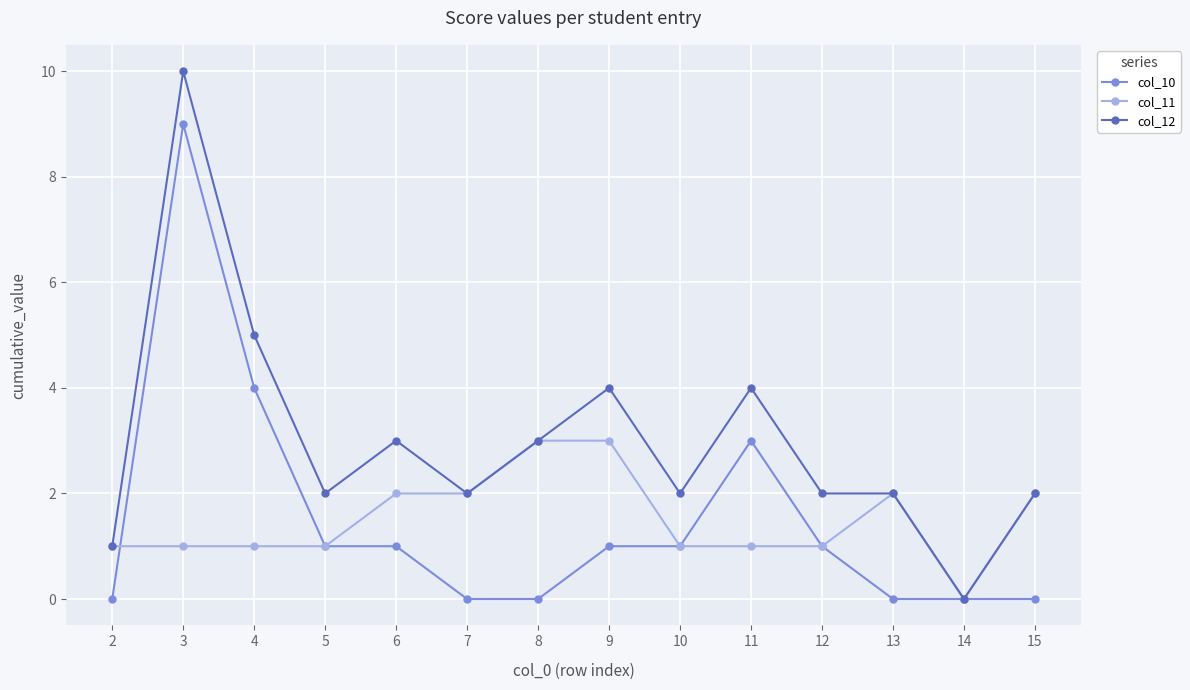

Rank the series by their maximum value, from lowest to highest.

col_11, col_10, col_12